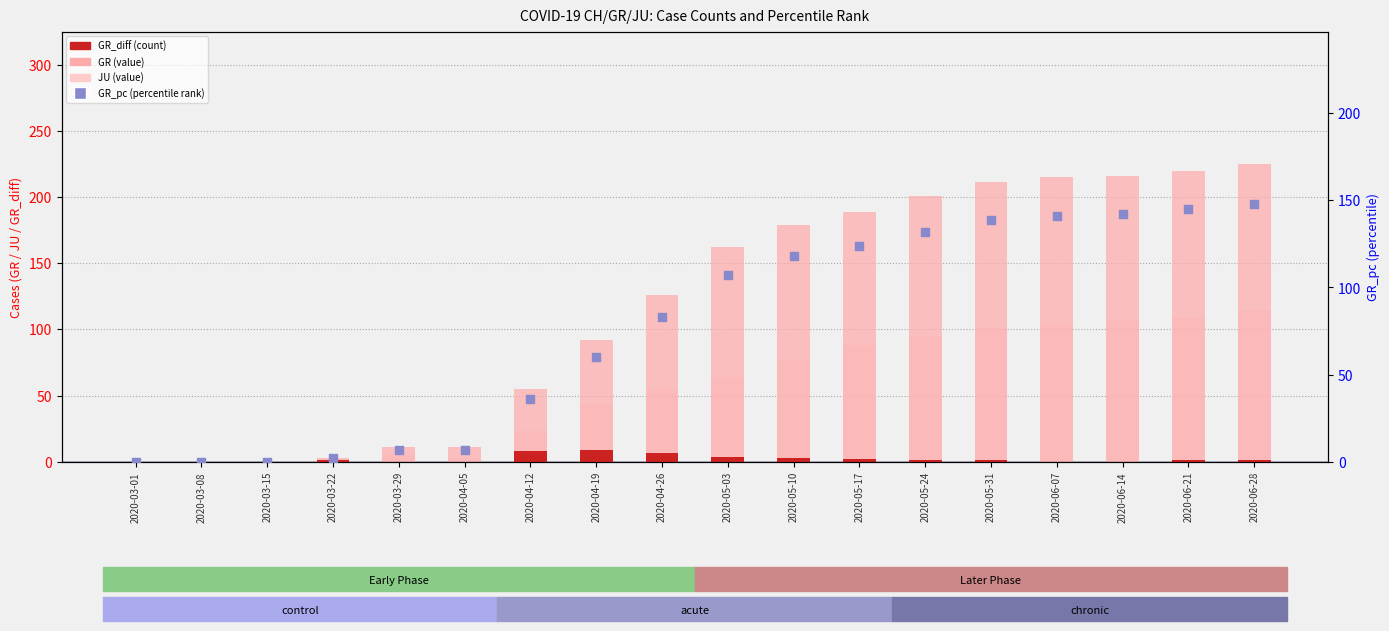

Which series has the largest total across all categories?

GR (value)